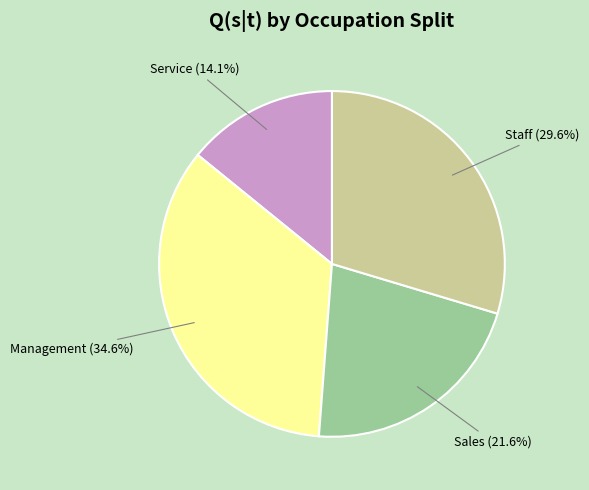

Is there a majority slice in this chart?

No